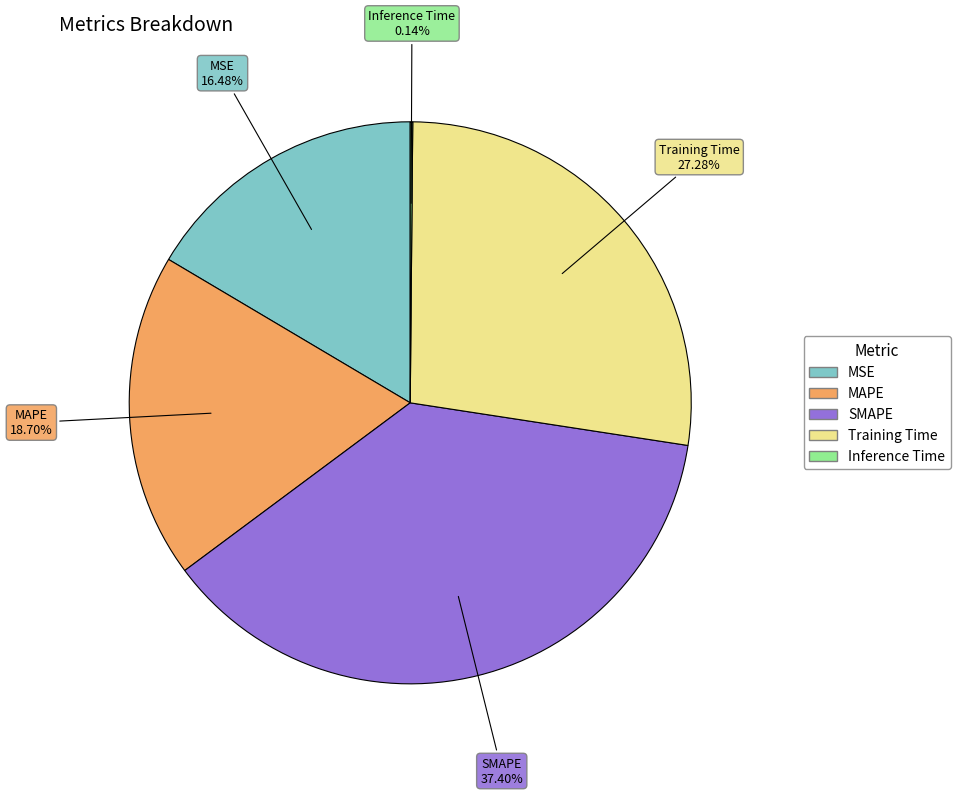

What is the ratio of the value at Training Time to the value at MAPE?

1.5